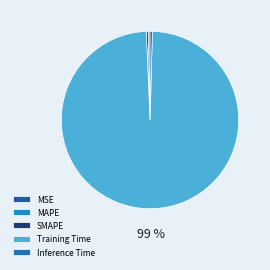

Which category has the smallest portion of the pie?

MSE